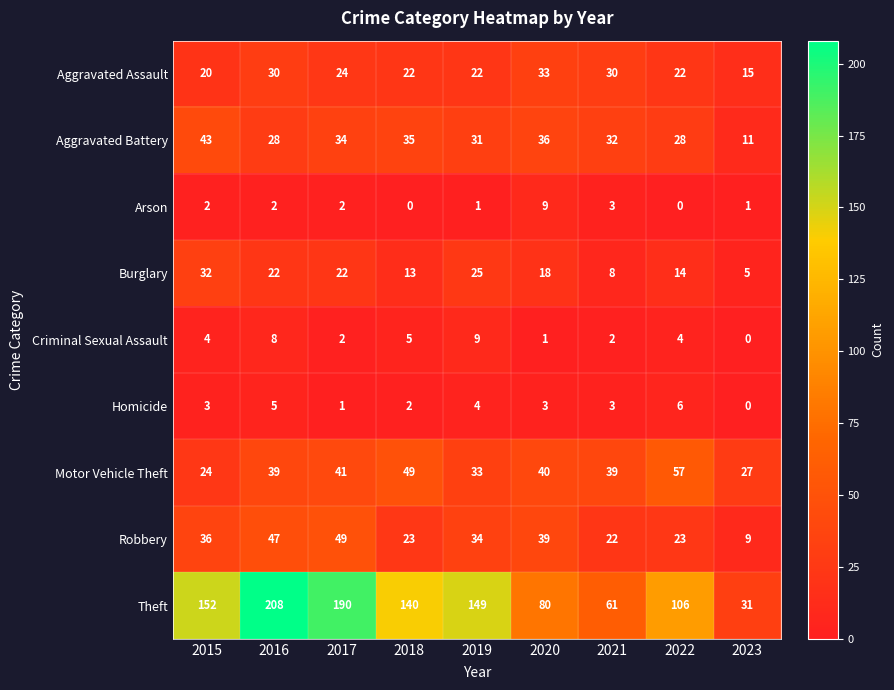

What is the difference between the highest and lowest values at 2021?

59